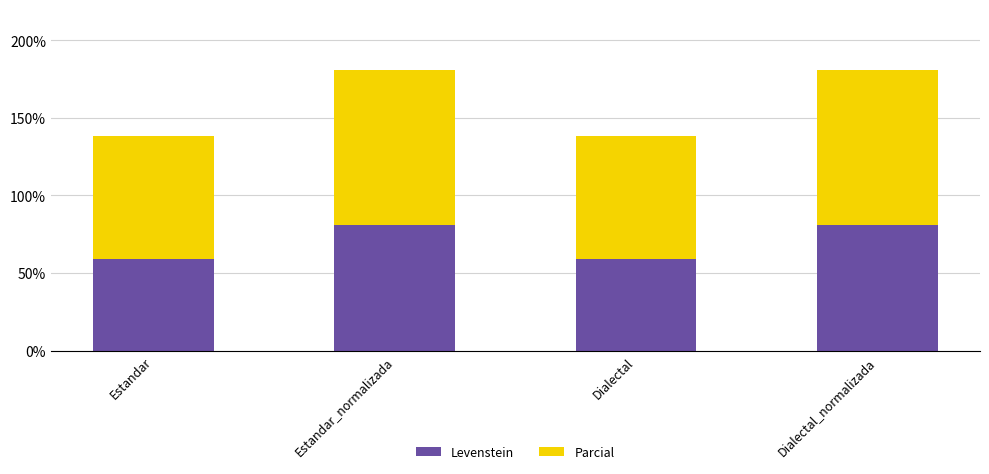

Reading left to right, list the values for the Levenstein series.

Estandar=59.4	Estandar_normalizada=80.8	Dialectal=59.4	Dialectal_normalizada=80.8